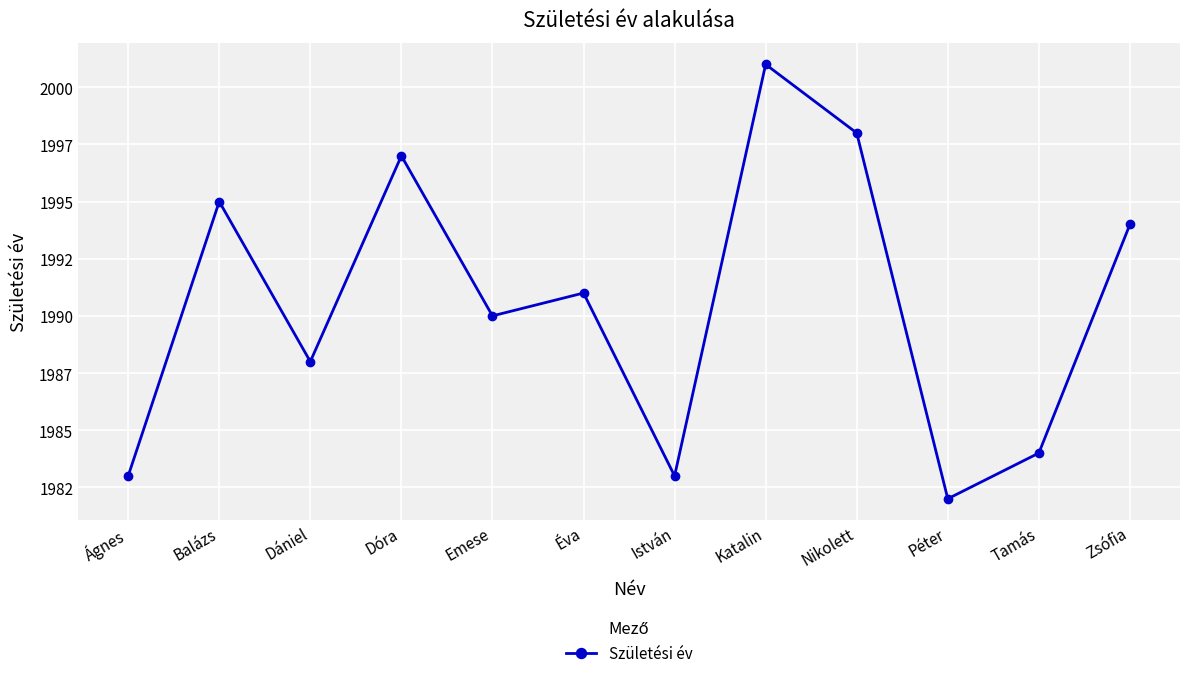

What is the smallest value displayed?

1982